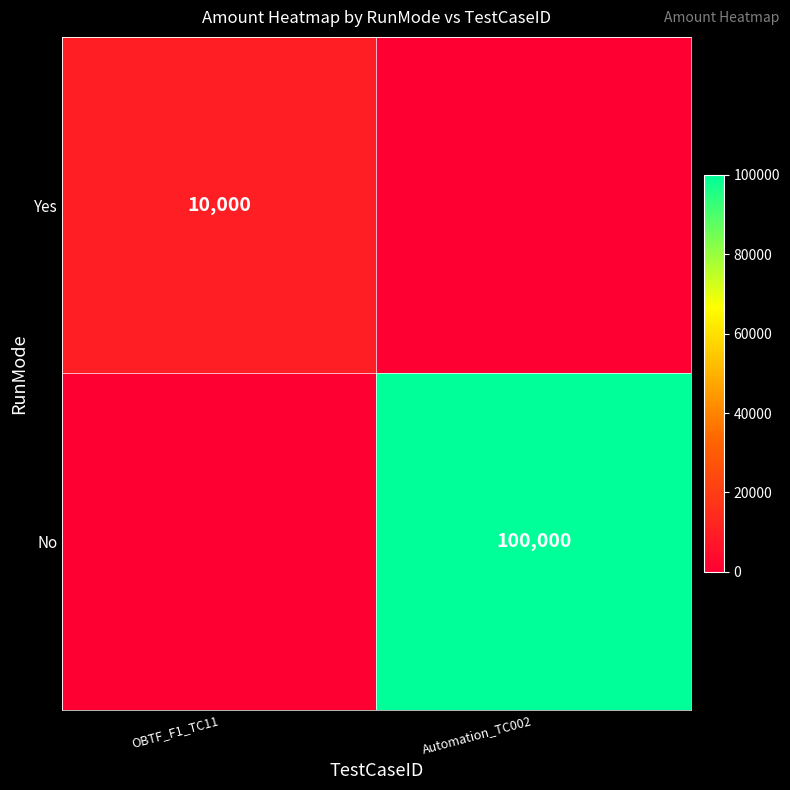

The Yes series shows 14639 at OBTF_F1_TC11. True or false?

False